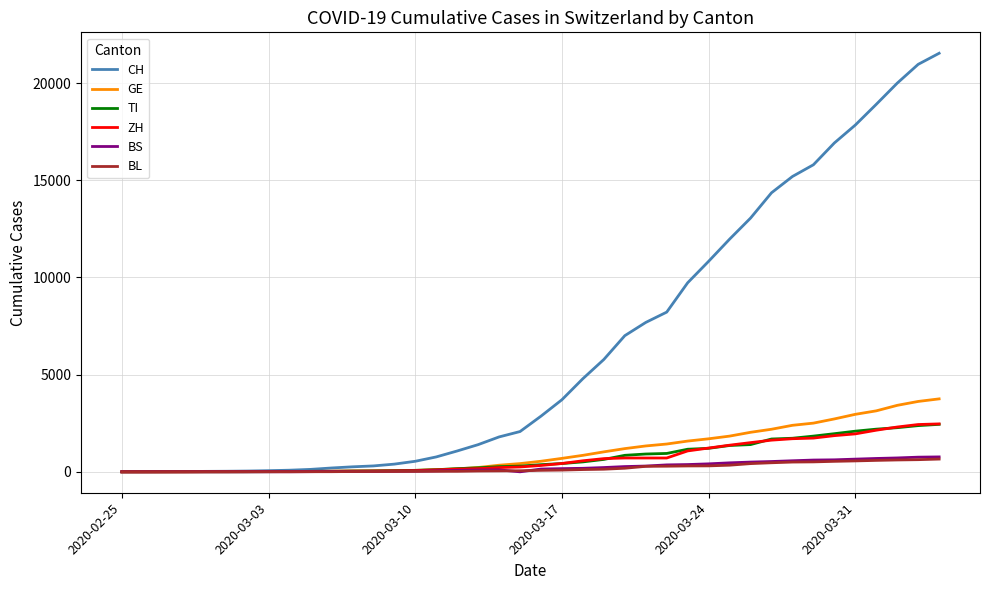

Which series has the widest spread of values?

CH